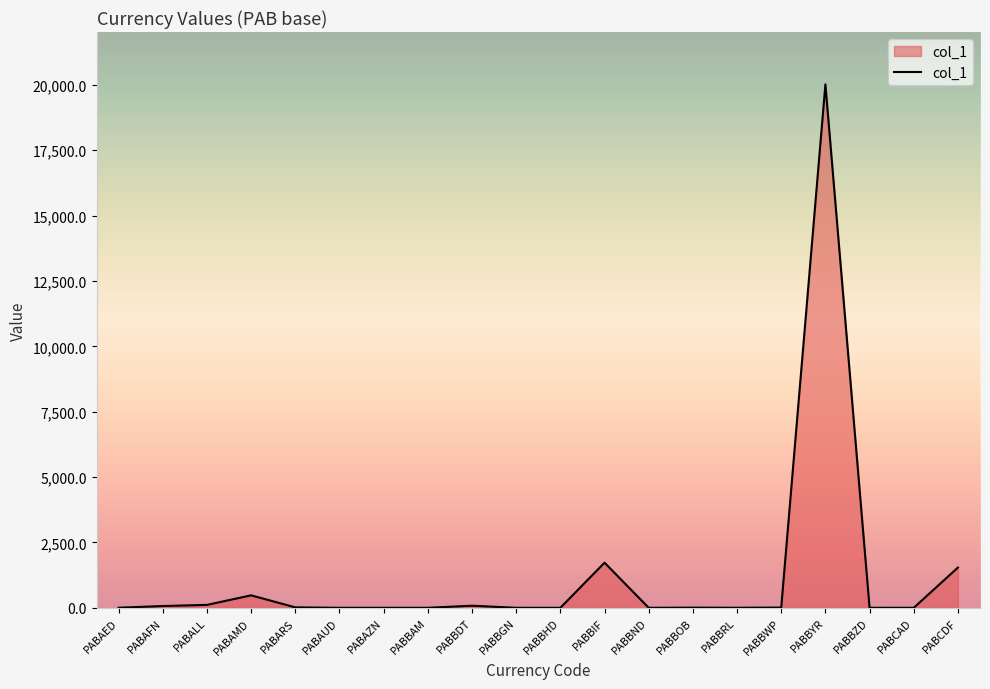

What is the sum of all values?

24080.1